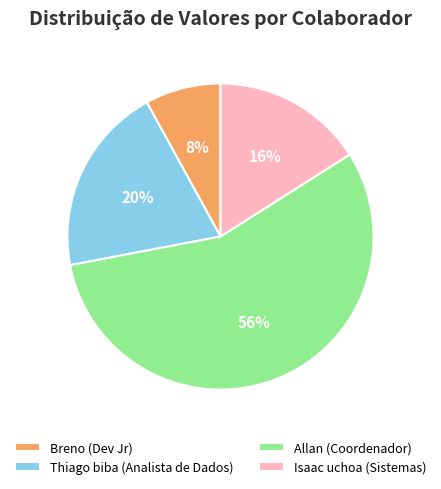

Rank the categories by value from lowest to highest.

Breno (Dev Jr), Isaac uchoa (Sistemas), Thiago biba (Analista de Dados), Allan (Coordenador)